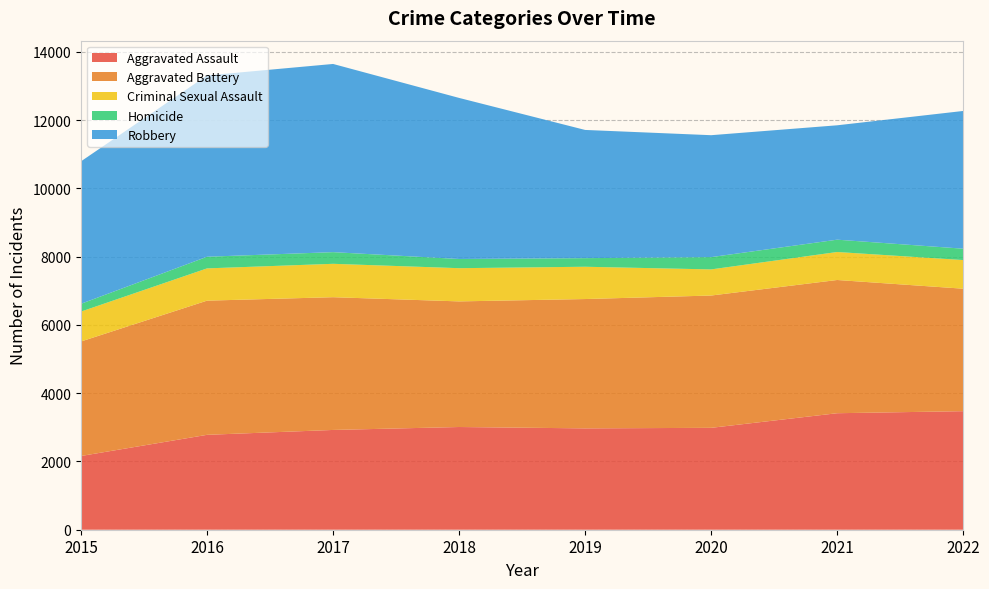

Reading right to left, what are all the values shown in this chart?

Aggravated Assault: 2022=3473	2021=3413	2020=2985	2019=2969	2018=3009	2017=2923	2016=2780	2015=2160
Aggravated Battery: 2022=3588	2021=3903	2020=3876	2019=3789	2018=3680	2017=3889	2016=3931	2015=3355
Criminal Sexual Assault: 2022=839	2021=820	2020=765	2019=946	2018=973	2017=978	2016=945	2015=876
Homicide: 2022=333	2021=361	2020=360	2019=252	2018=269	2017=342	2016=341	2015=228
Robbery: 2022=4035	2021=3351	2020=3572	2019=3756	2018=4719	2017=5513	2016=5312	2015=4174